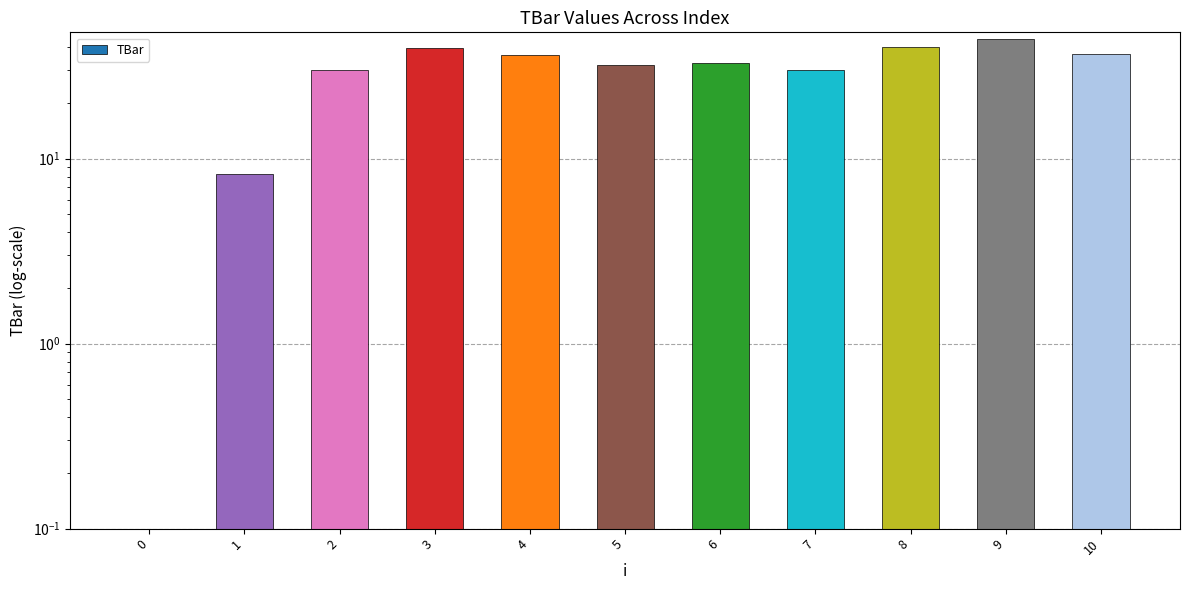

Where does the data first go above 32?

3